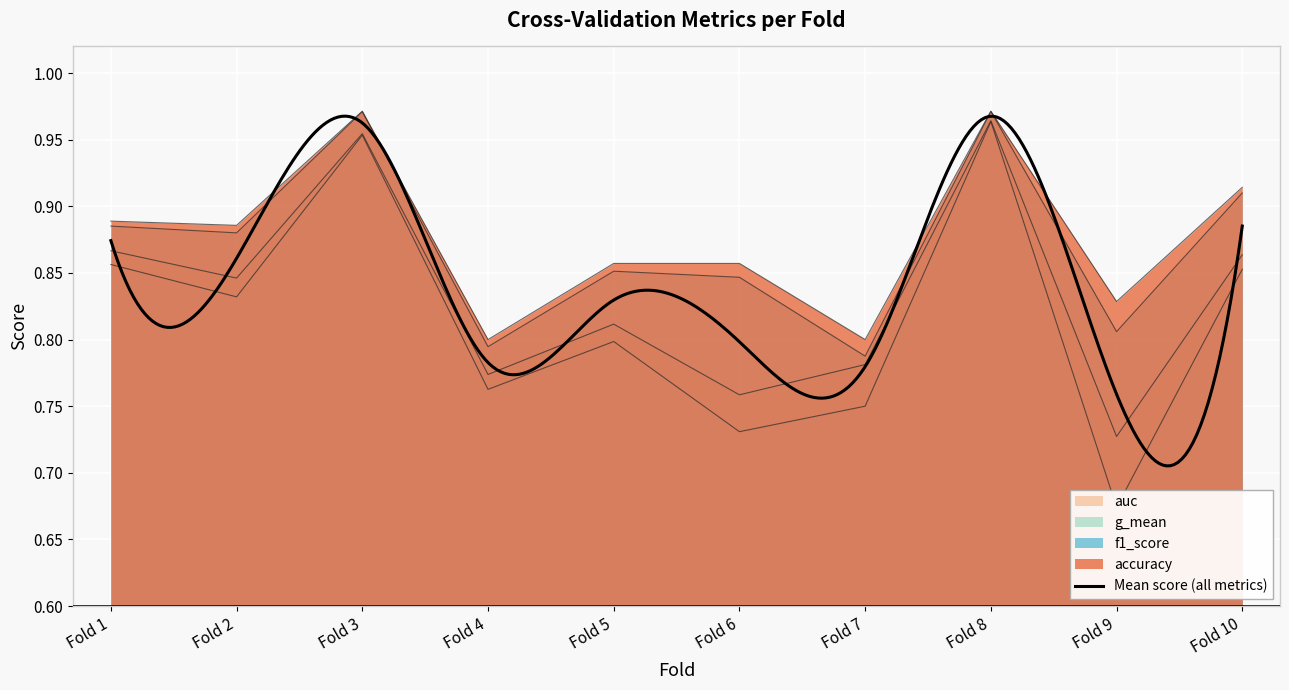

List the series in order of their peak value, highest first.

accuracy, f1_score, auc, g_mean